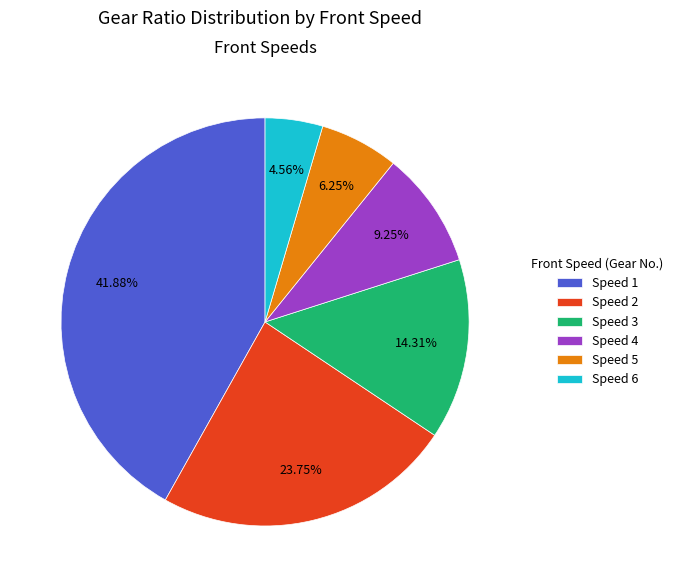

Do Speed 2 and Speed 1 together represent more than half of the pie?

Yes